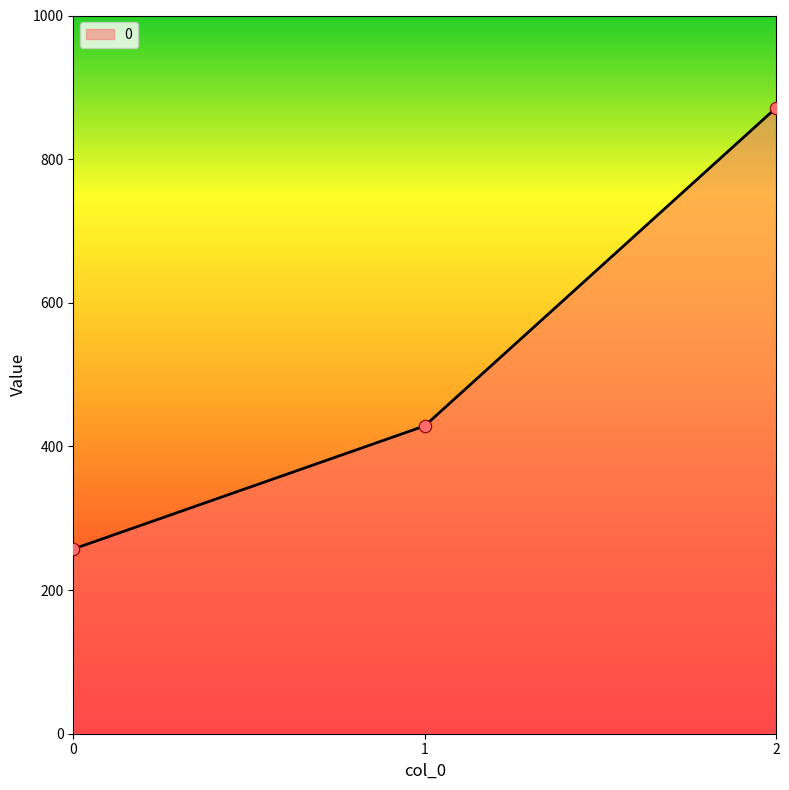

What is the change in value from 1 to 2?

+442.9